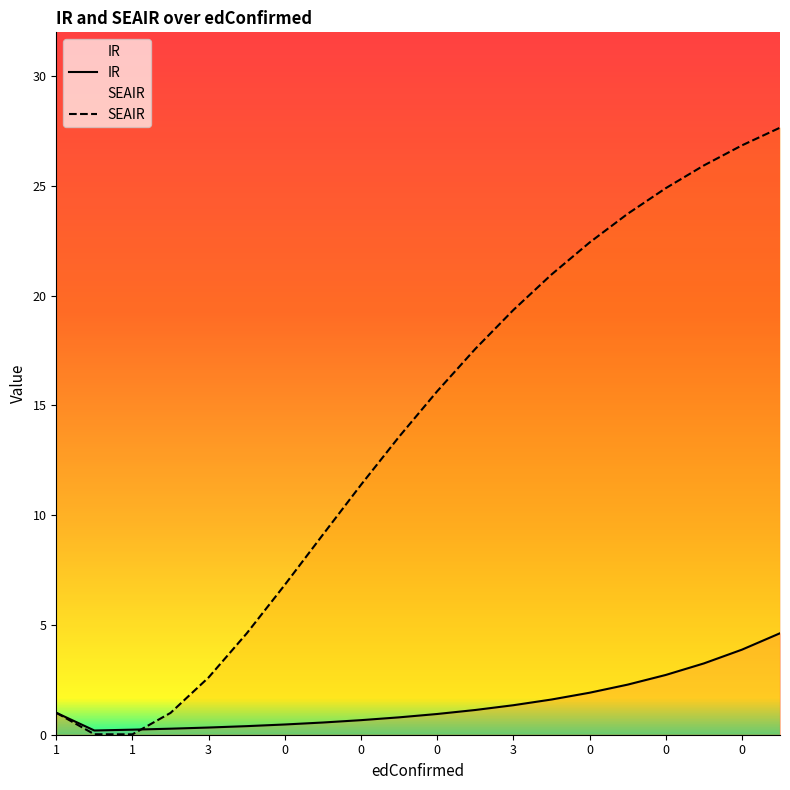

What is the sum of the IR values at 3 and 0?

5.2